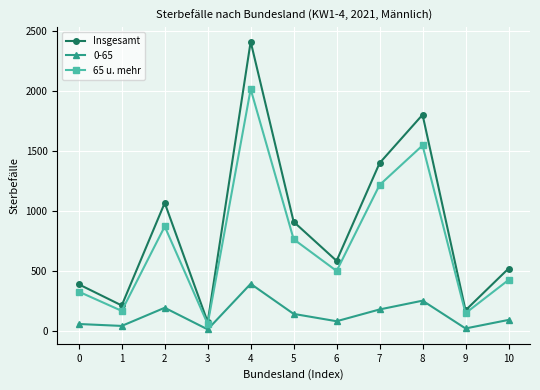

Which series changed the most between 4 and 10?

Insgesamt